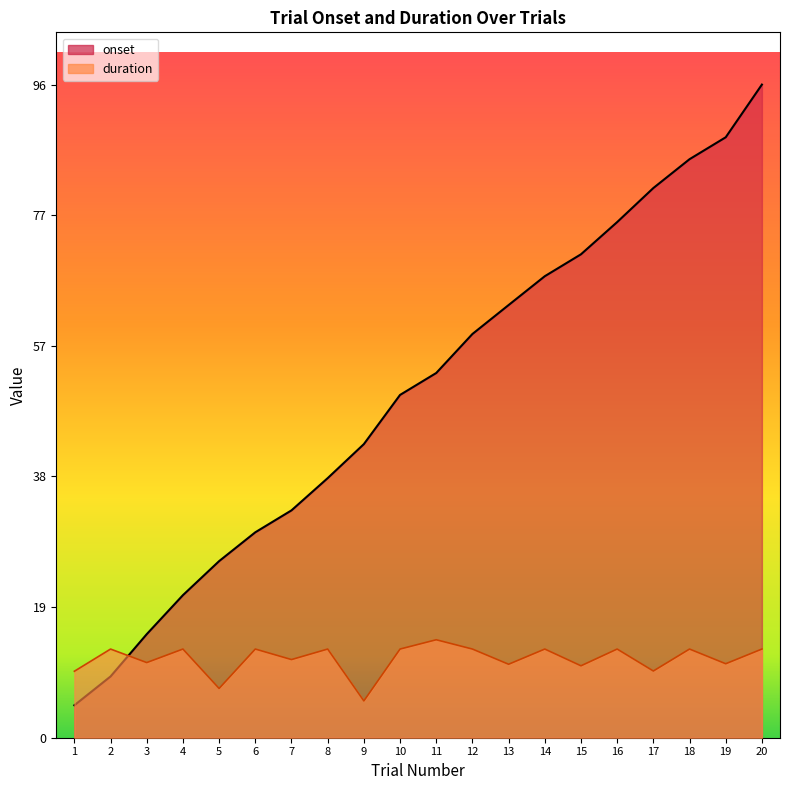

What is the value of the duration point at the 20th from the left?

13.1